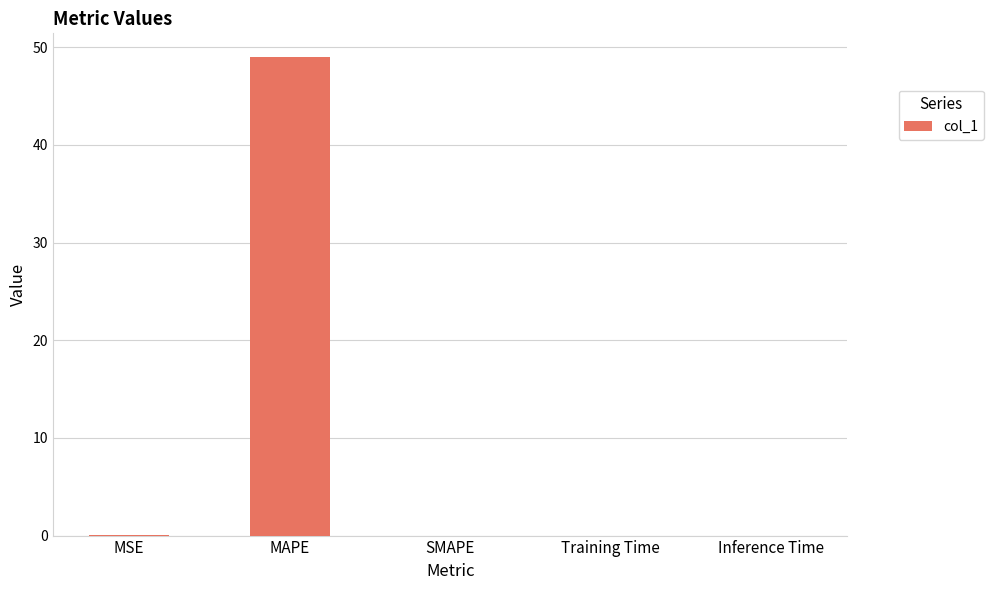

What is the greatest value displayed?

49.0